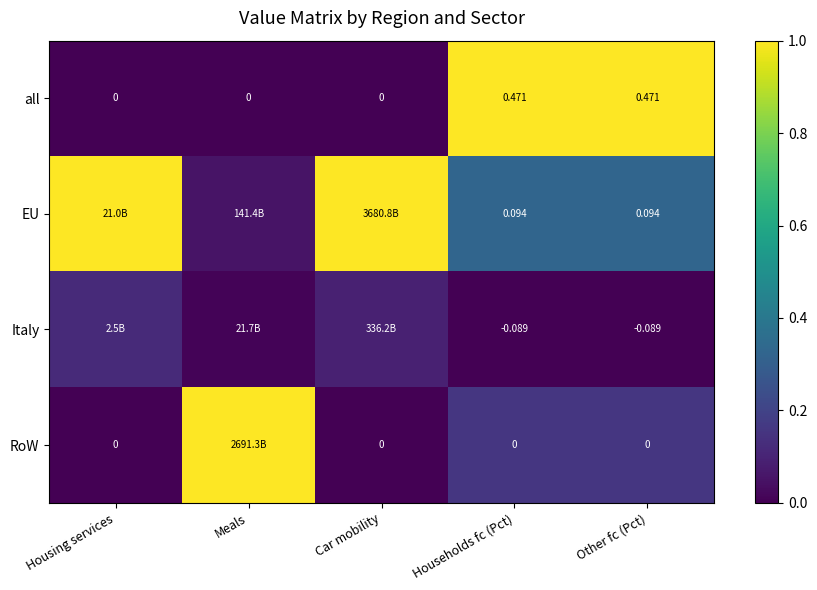

At Households fc (Pct), list the series in order from smallest to largest.

Italy, RoW, EU, all